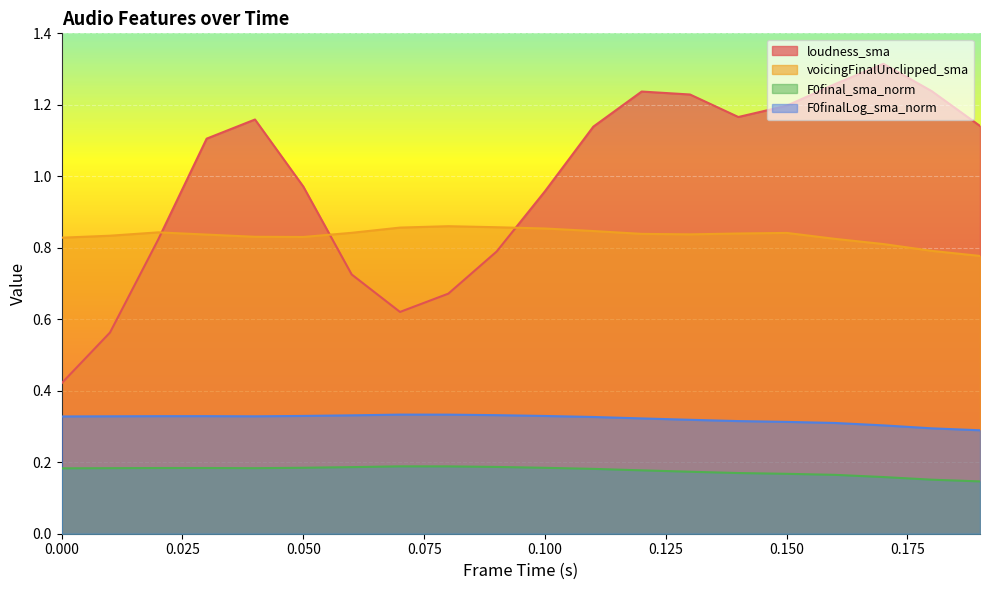

What is the label of the 13th point from the left?

0.12